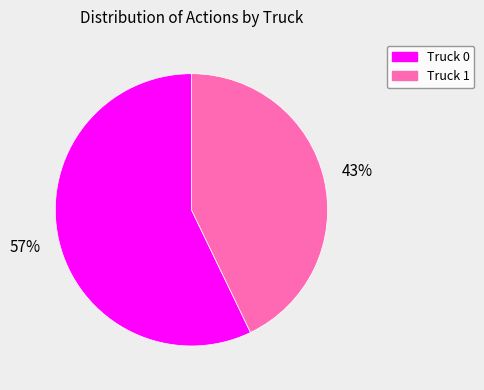

How many segments does this pie chart have?

2